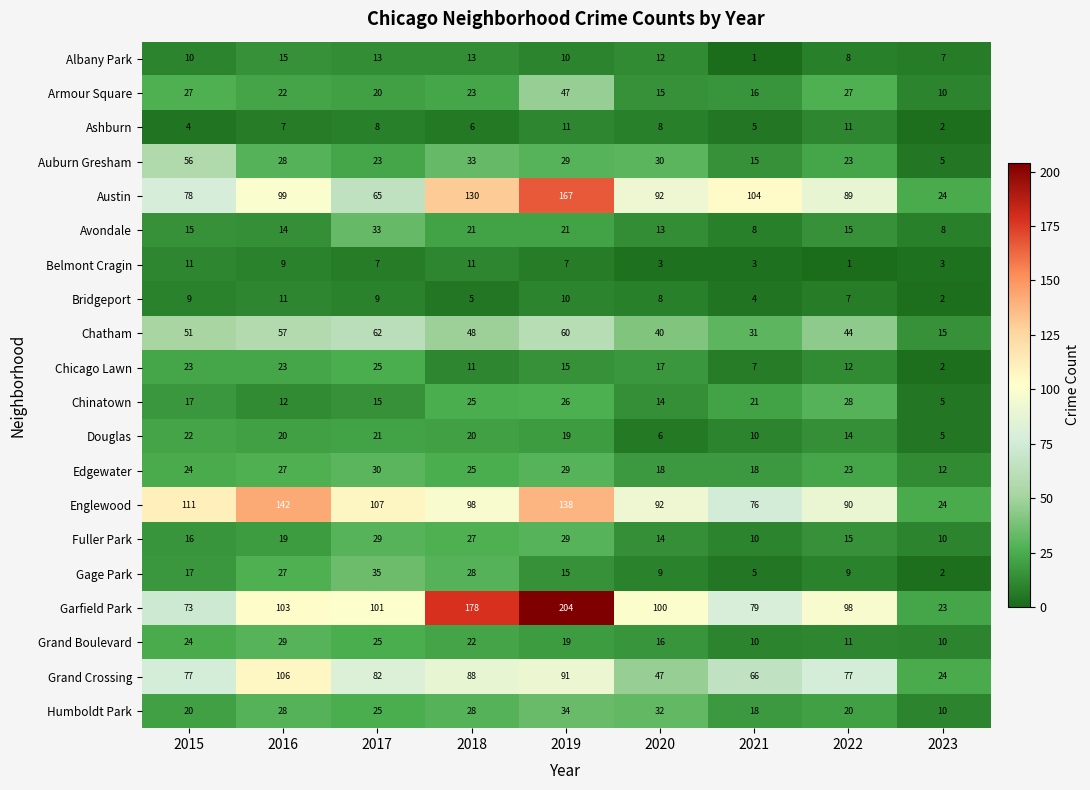

What is the greatest value displayed?

204